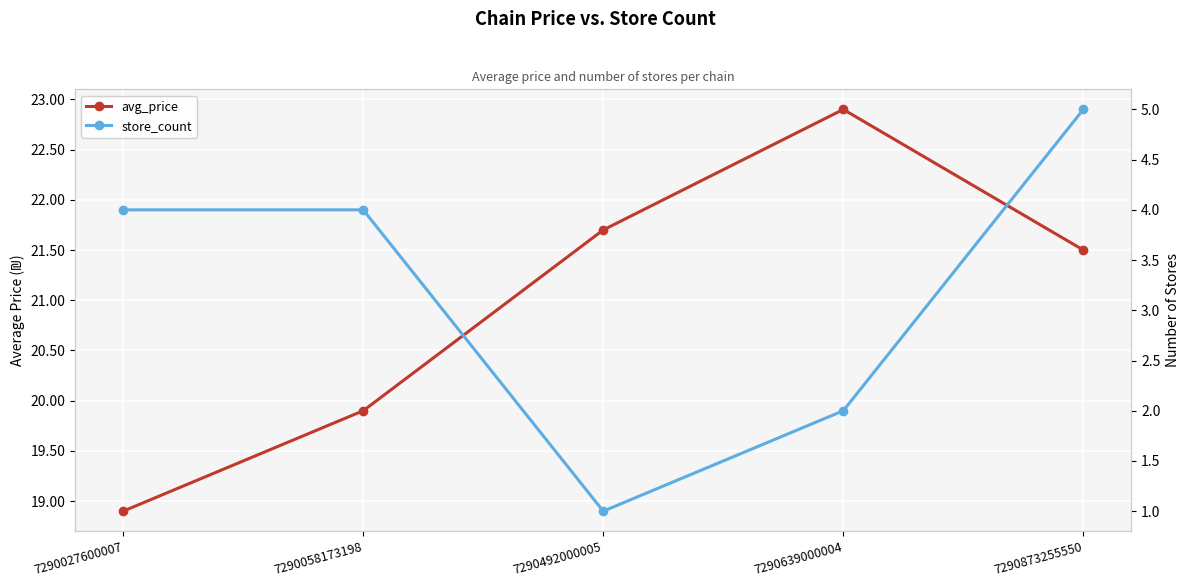

True or false: store_count and avg_price cross at least once.

False